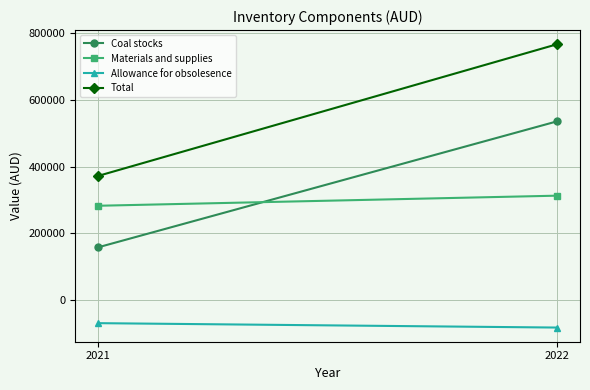

Count the Coal stocks values in the range 158181 to 535348.

2